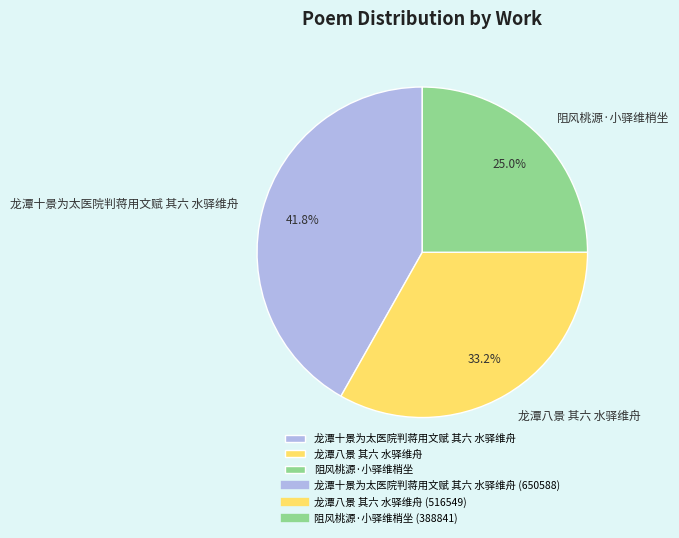

Does 龙潭八景 其六 水驿维舟 represent more than half of the total?

No